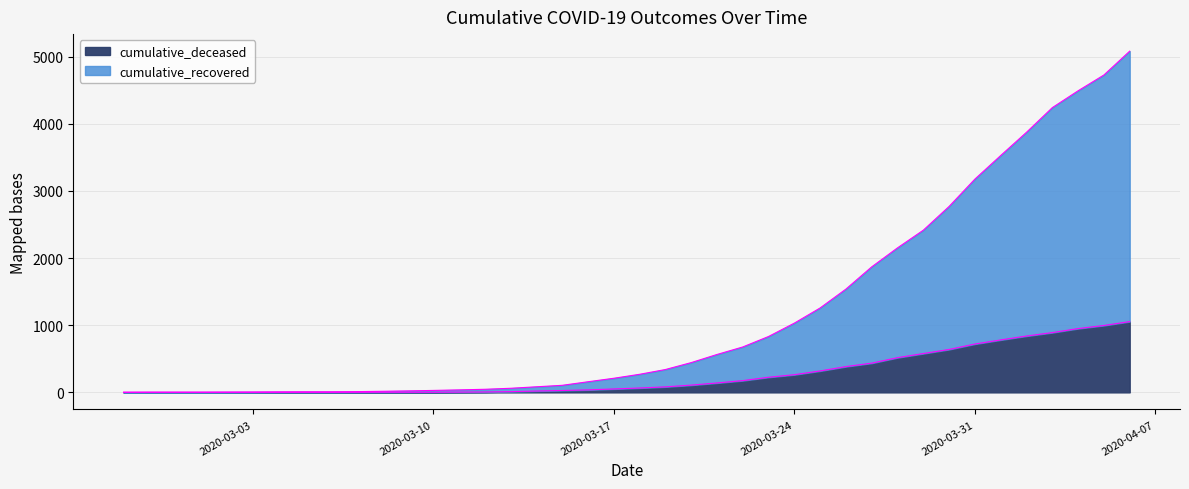

Which series has the largest total across all categories?

cumulative_recovered